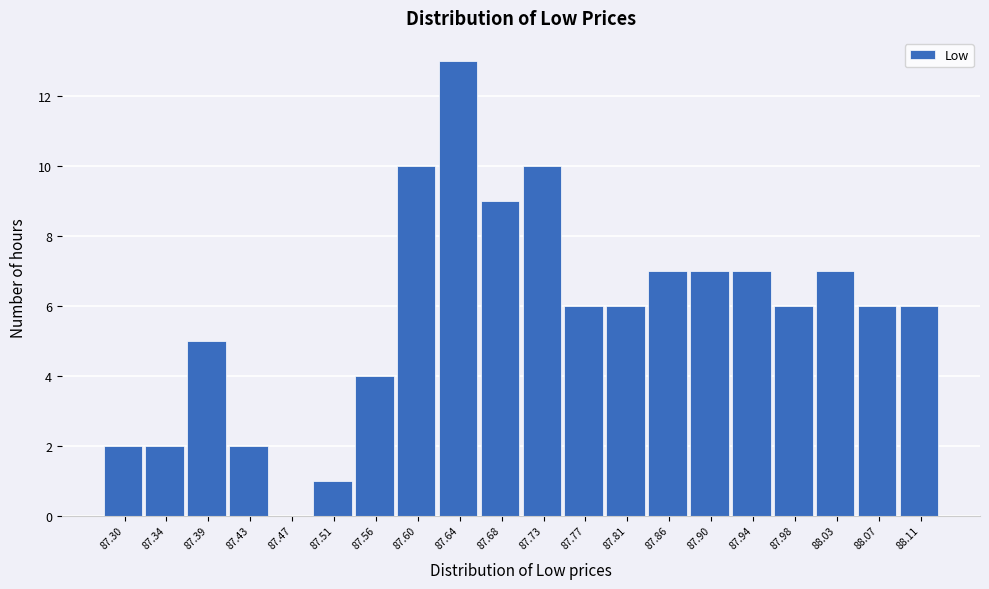

Reading right to left, transcribe all the data shown in this chart.

88.11=6	88.07=6	88.03=7	87.98=6	87.94=7	87.90=7	87.86=7	87.81=6	87.77=6	87.73=10	87.68=9	87.64=13	87.60=10	87.56=4	87.51=1	87.47=0	87.43=2	87.39=5	87.34=2	87.30=2